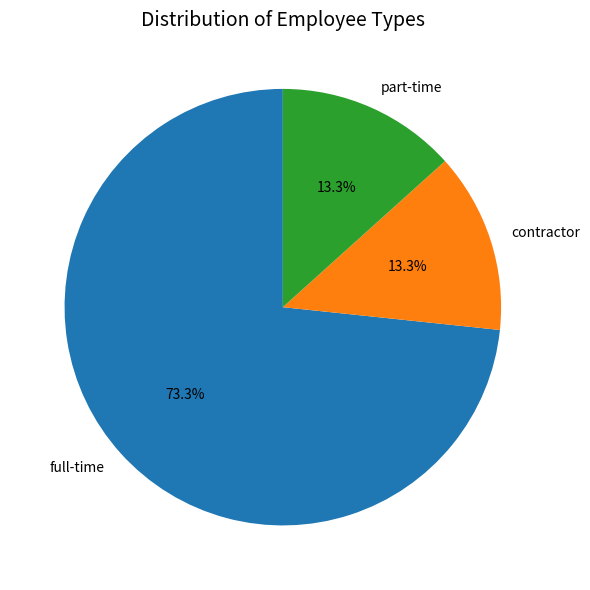

Does full-time account for over 50% of the chart?

Yes